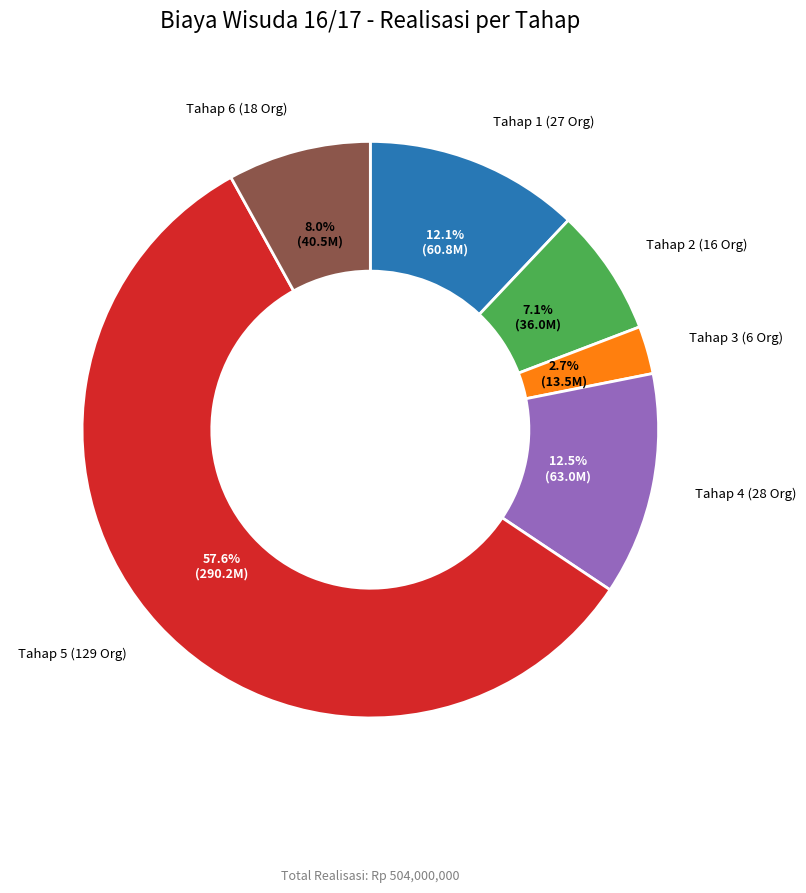

How many segments does this pie chart have?

6